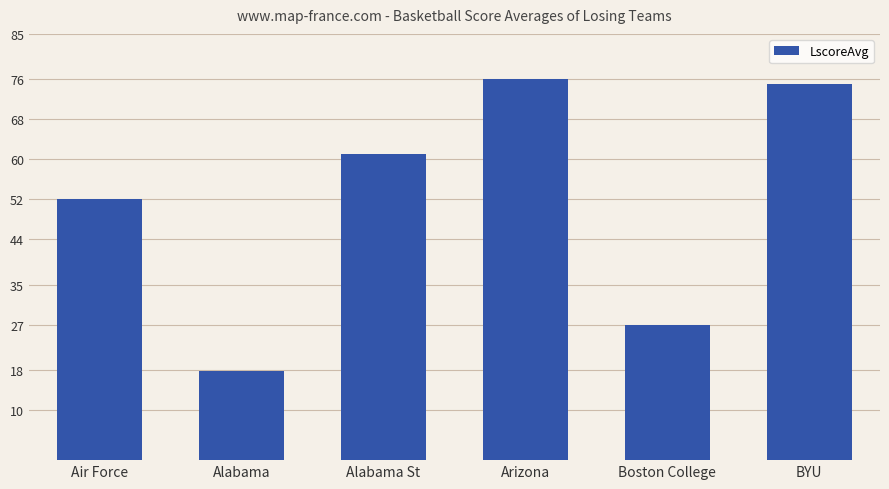

How many bars are there in total?

6